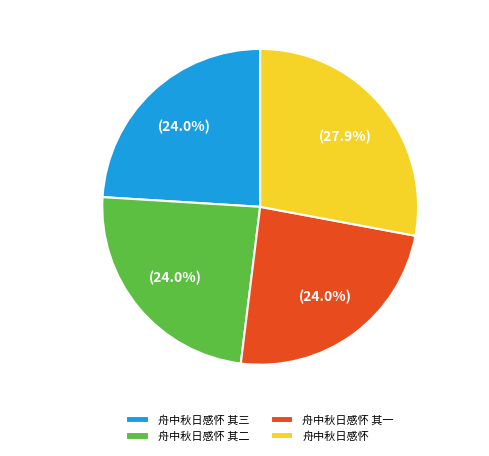

Does 舟中秋日感怀 其二 account for over 50% of the chart?

No